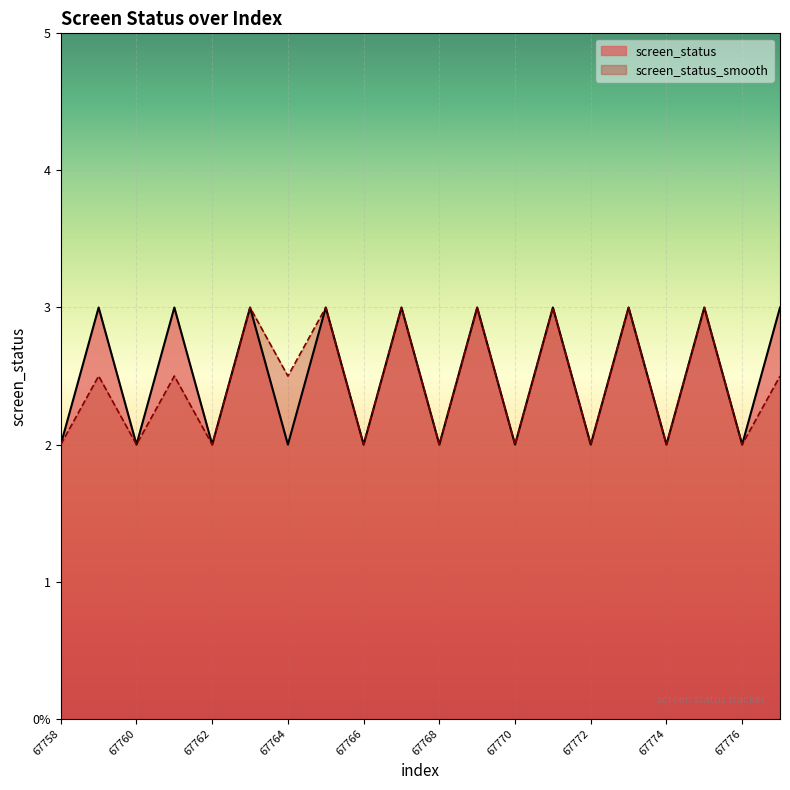

What is the sum of all screen_status_smooth values?

49.0